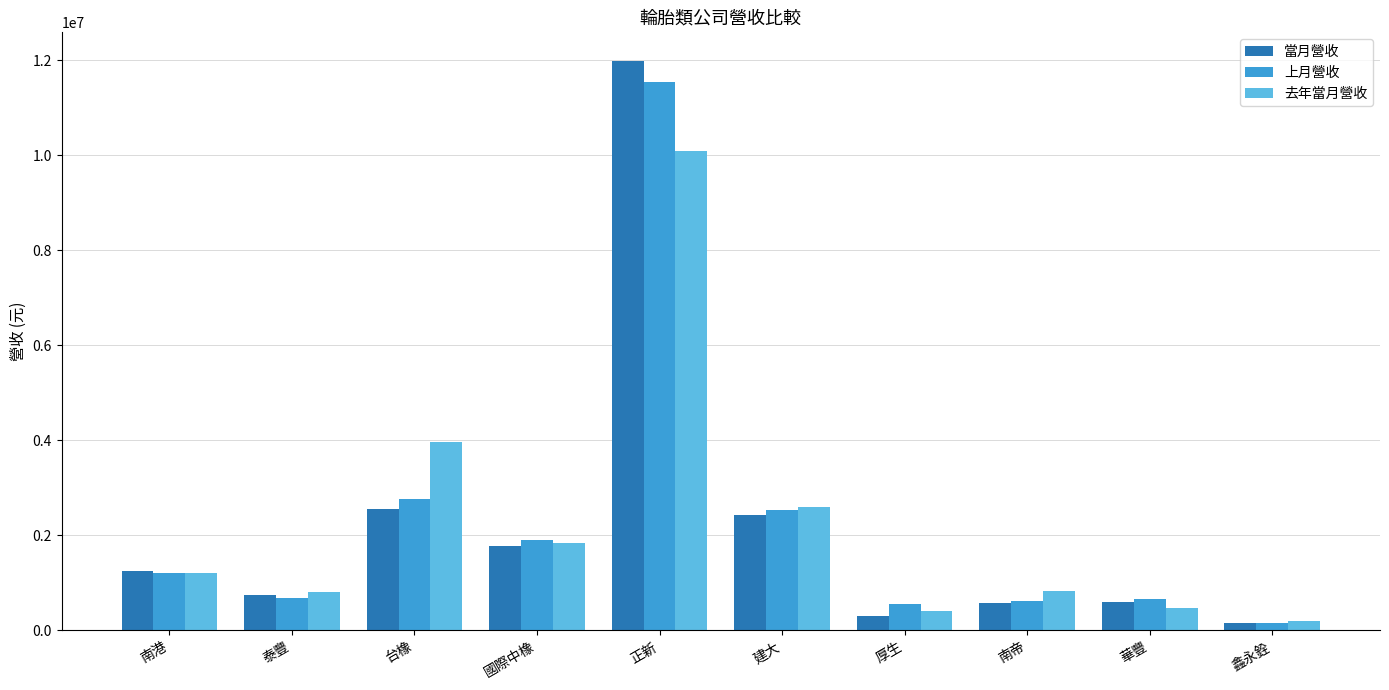

What is the difference between the 上月營收 values at 泰豐 and 正新?

10852546